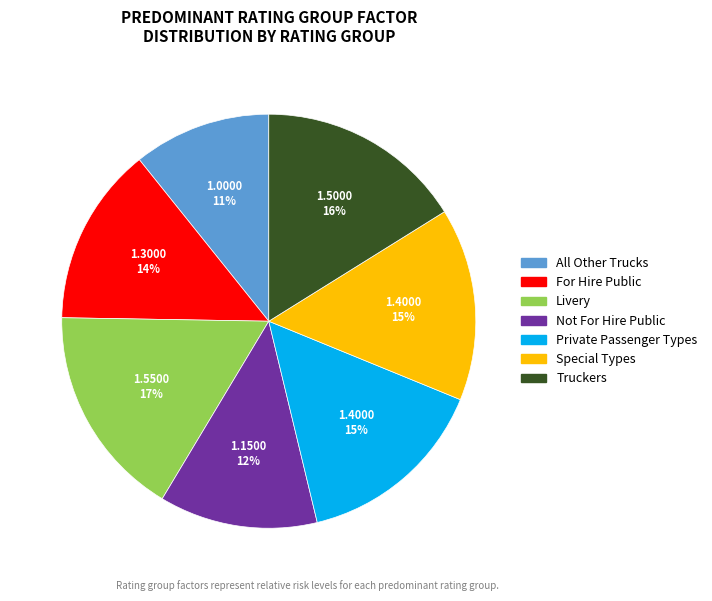

Which has a higher value, Private Passenger Types or Livery?

Livery